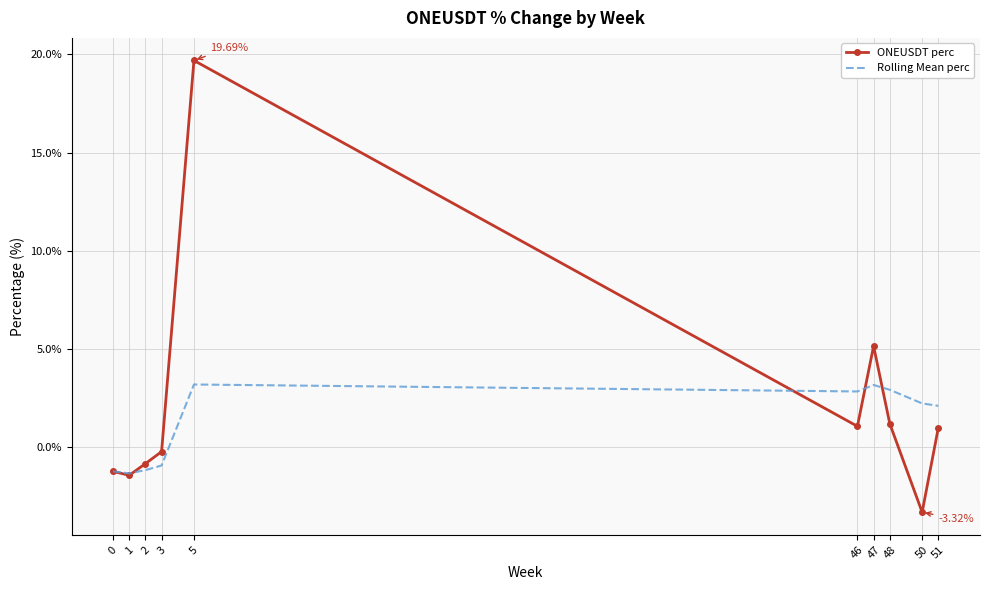

Rank the series at 50 from lowest to highest value.

ONEUSDT perc, Rolling Mean perc